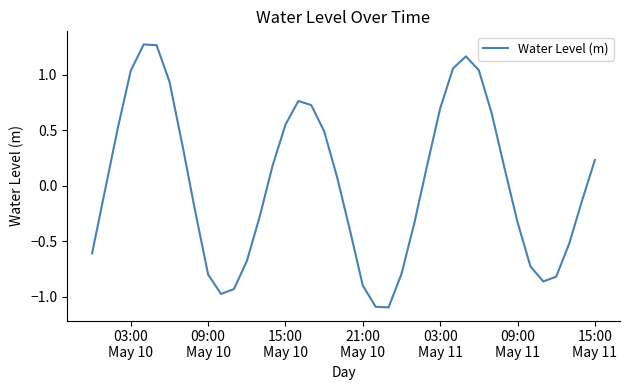

What is the smallest value displayed?

-1.1